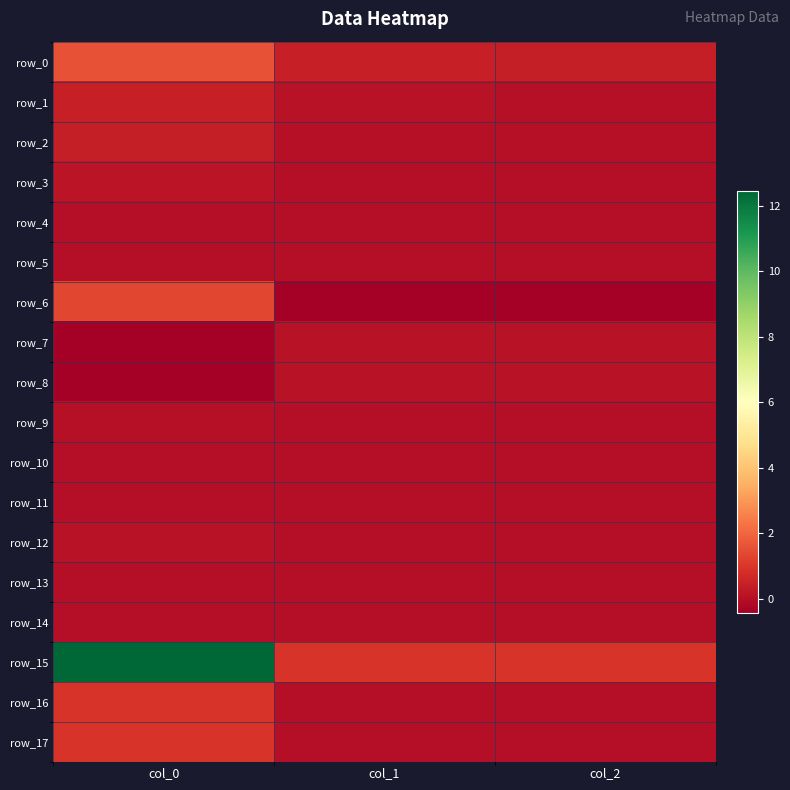

At which label does row_5 first exceed 0?

col_0